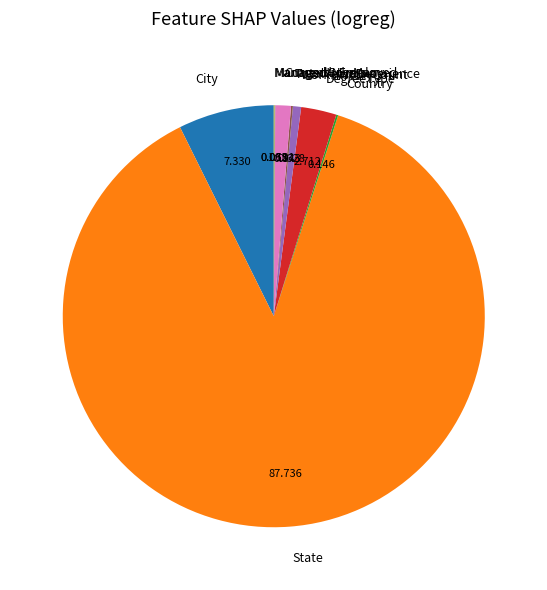

Combined, do City and State account for over 50%?

Yes